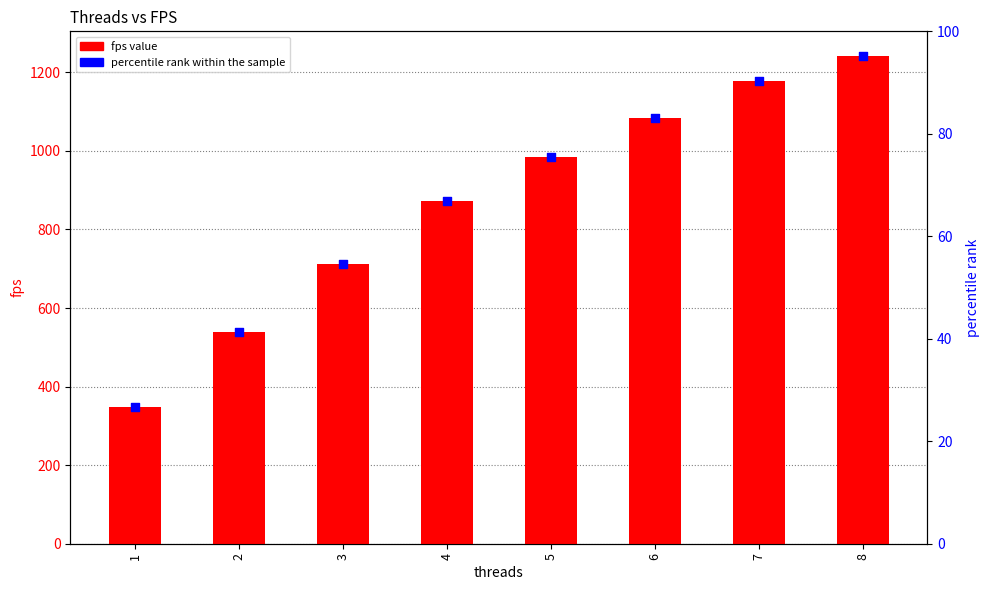

Which series has the widest spread of Y values?

fps